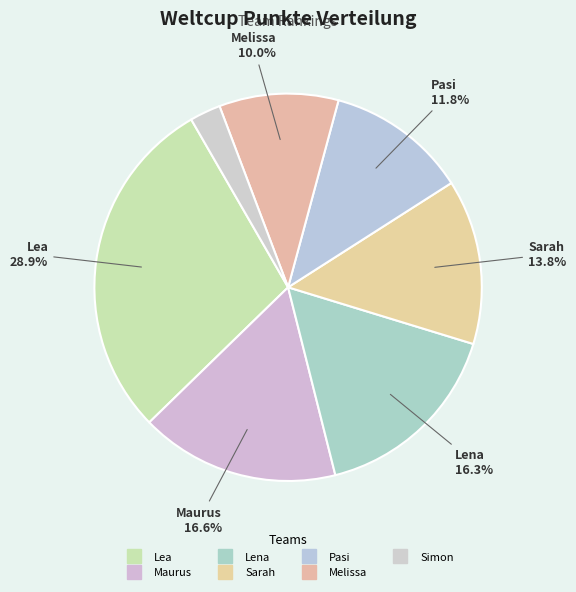

How many slices are in this pie chart?

7